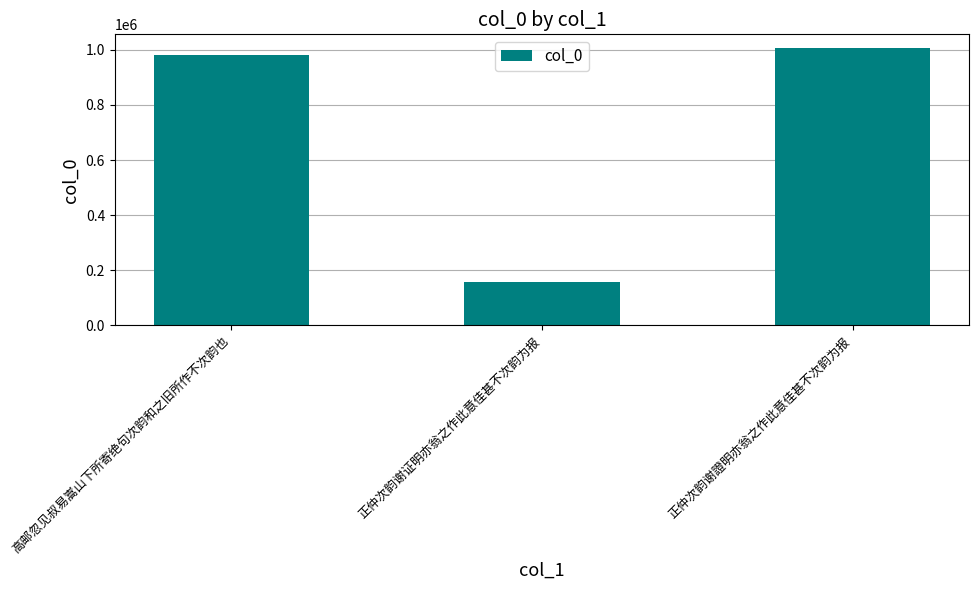

How many bars are there in total?

3